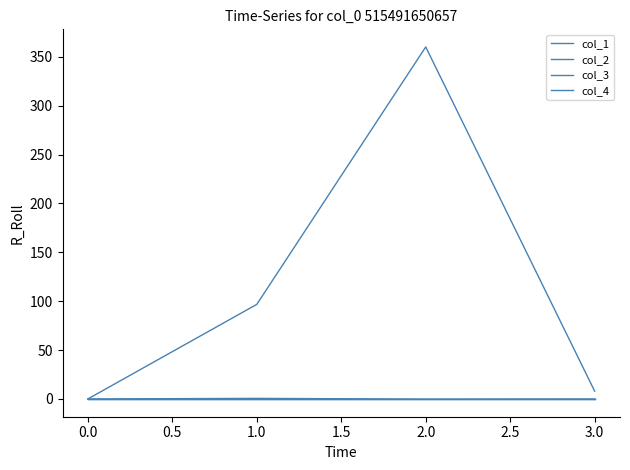

Does the chart display data point markers on the line(s)?

No